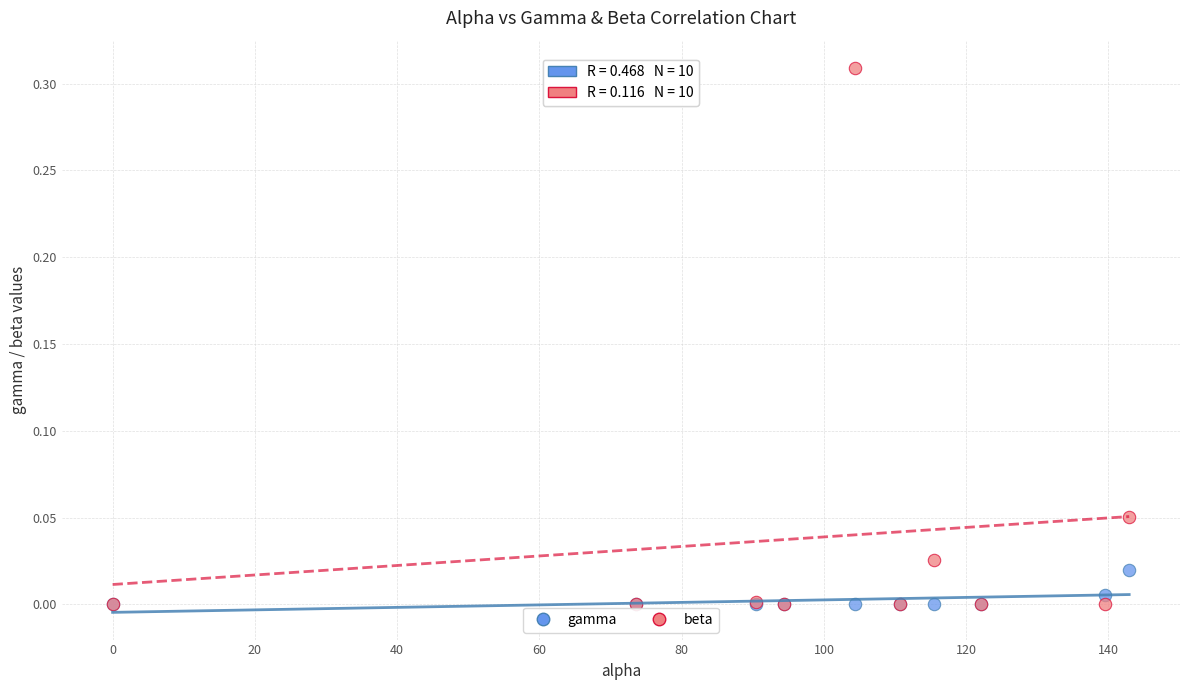

Which series contains the highest Y value?

beta